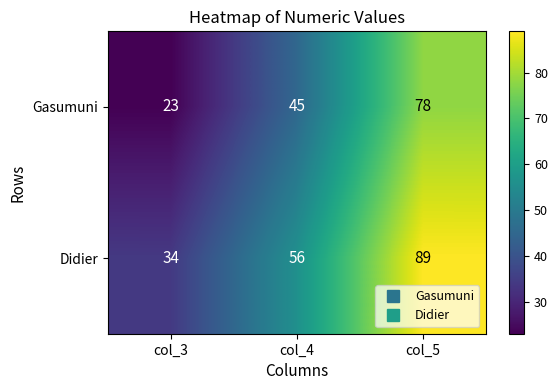

The value of Didier at col_3 is 18. True or false?

False